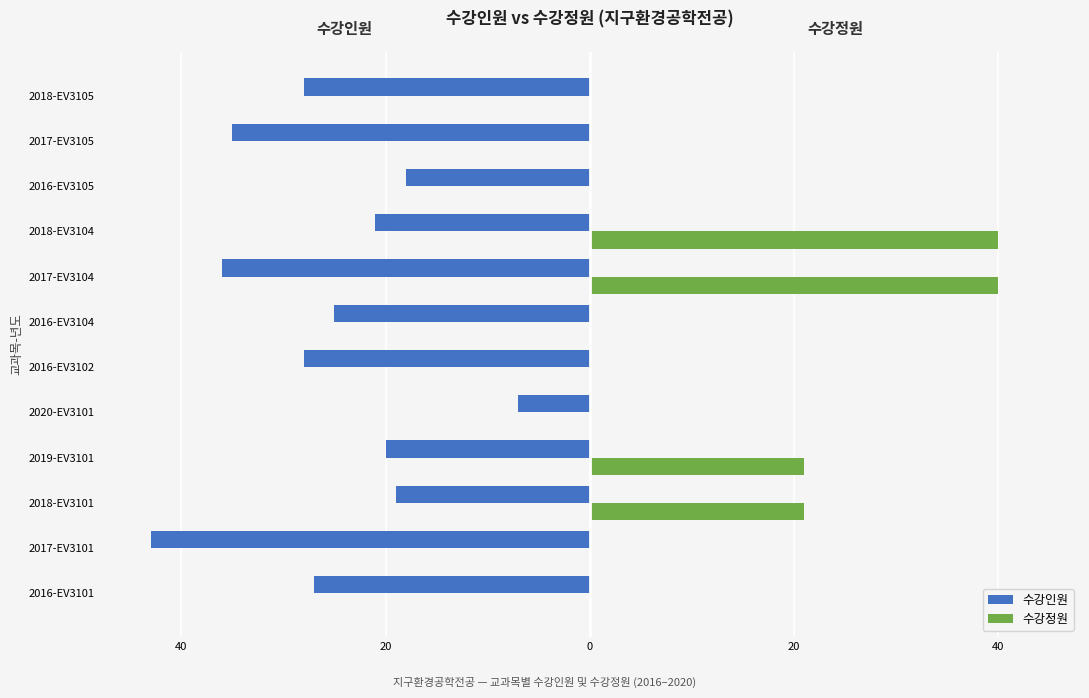

What are all the series names shown in the legend?

수강인원, 수강정원